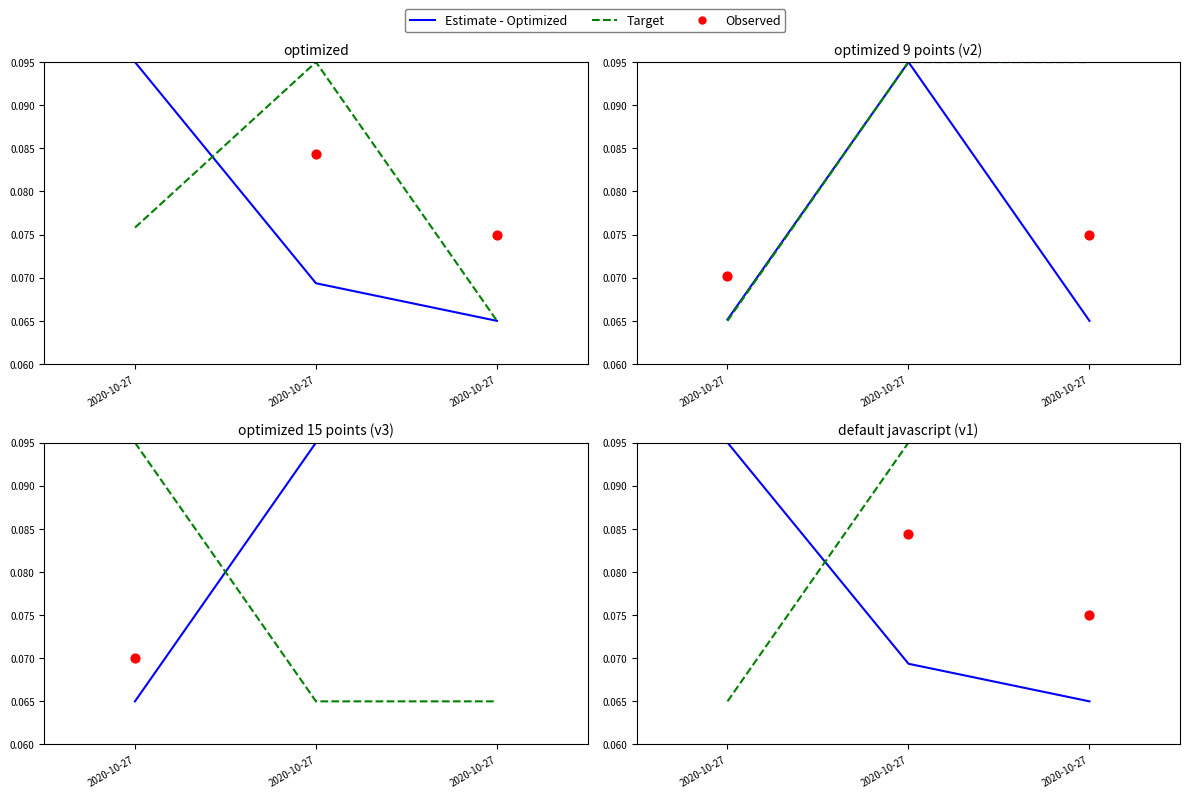

What are all the series names shown in the legend?

Estimate - Optimized, Target, Observed